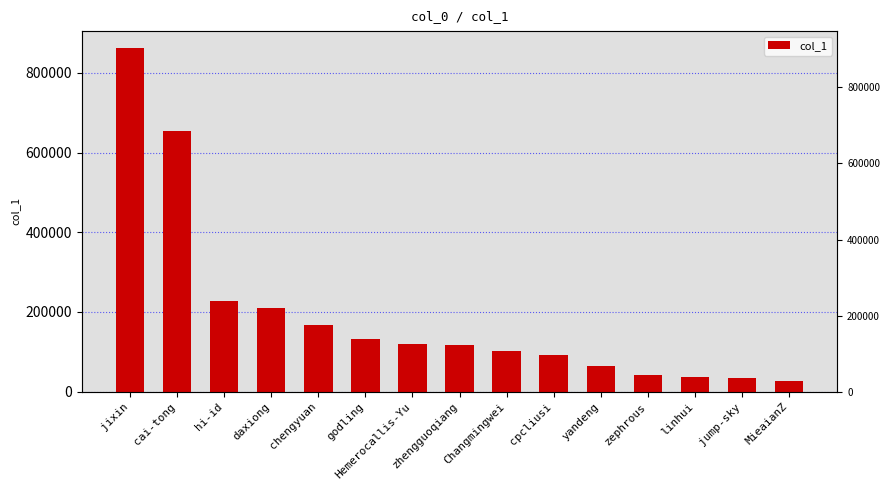

What is the greatest value displayed?

861960